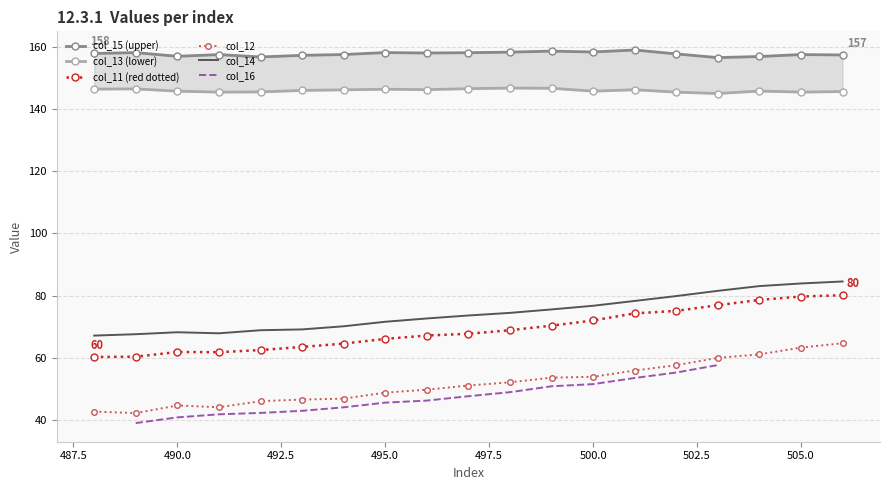

Is it true that col_14 equals 76.8 at 500.0?

True